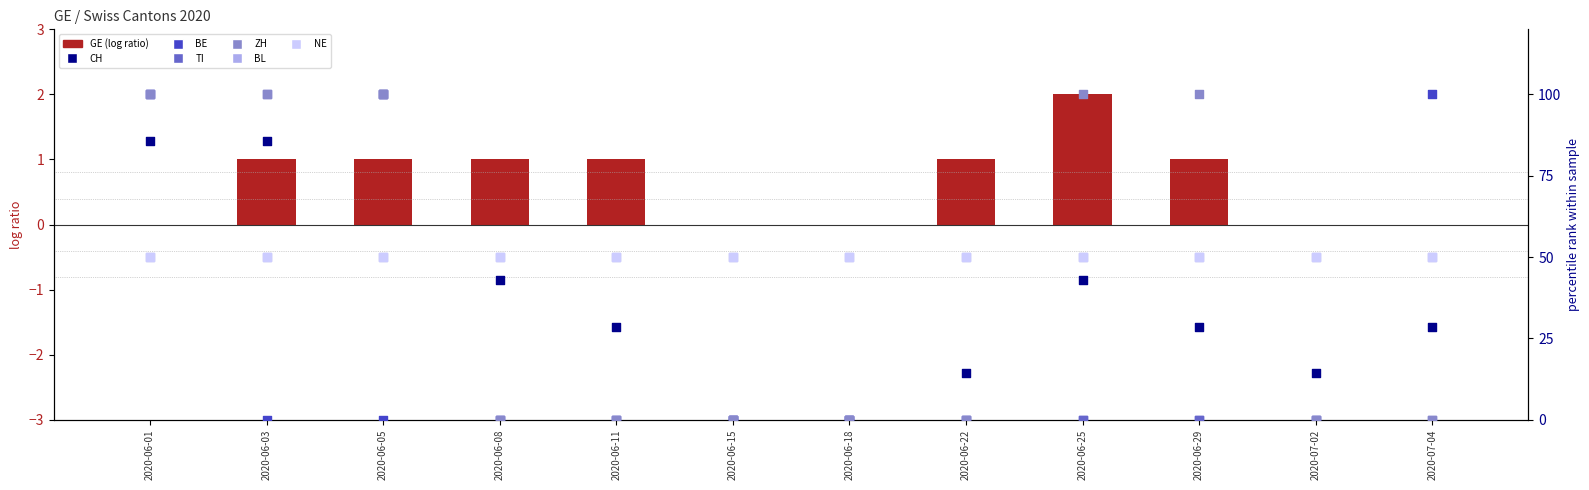

At how many categories does at least one series exceed 49?

6